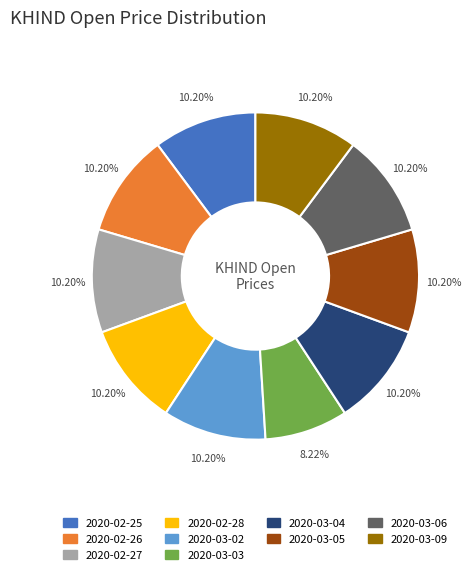

What percentage is the 2020-03-04 slice, to the nearest percent?

10%